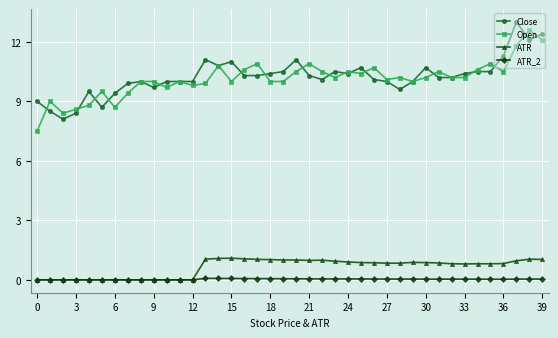

How many data points does each series have?

40